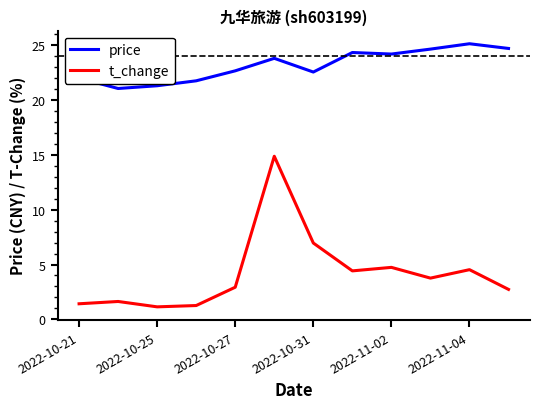

List the series in order of their peak value, lowest first.

t_change, price